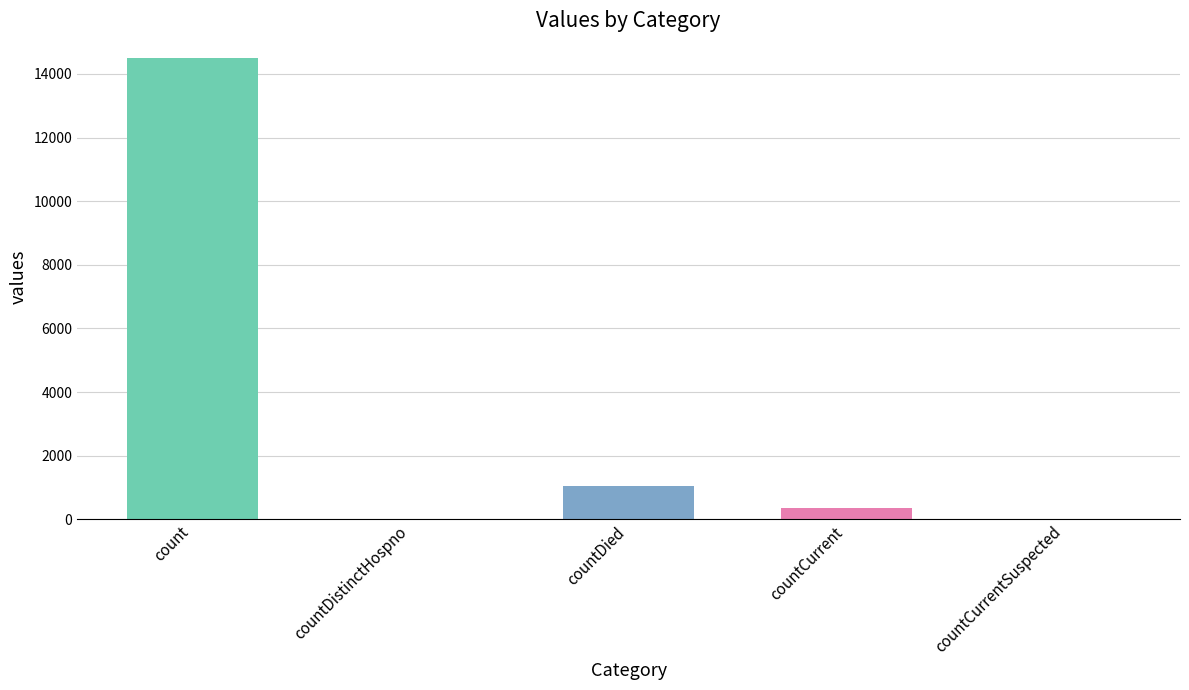

What is the change in value from countDistinctHospno to countDied?

+1033